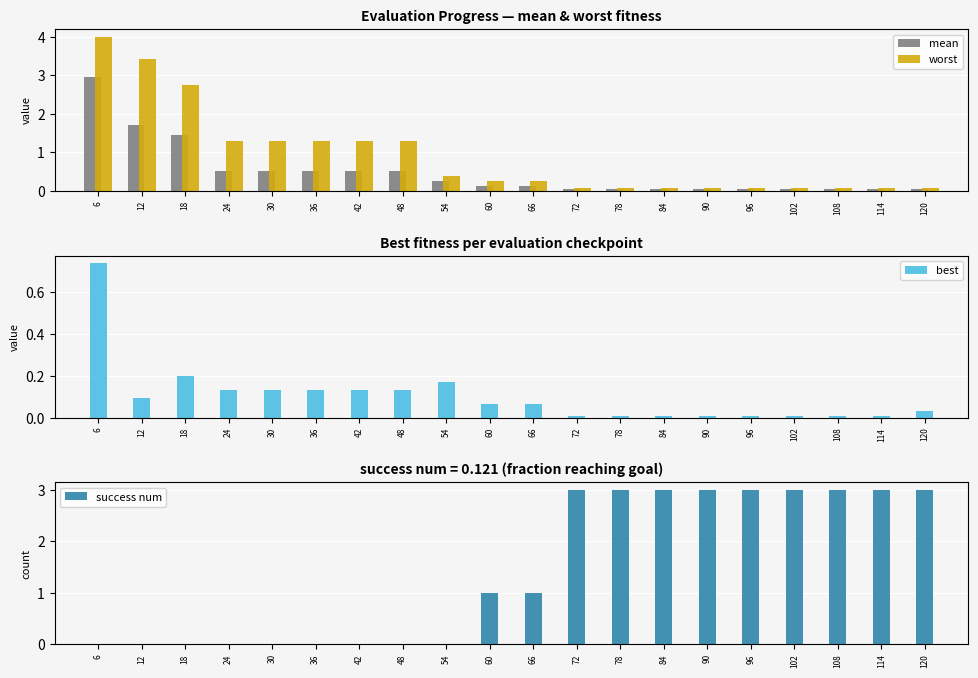

Read the best value at 60.

0.1